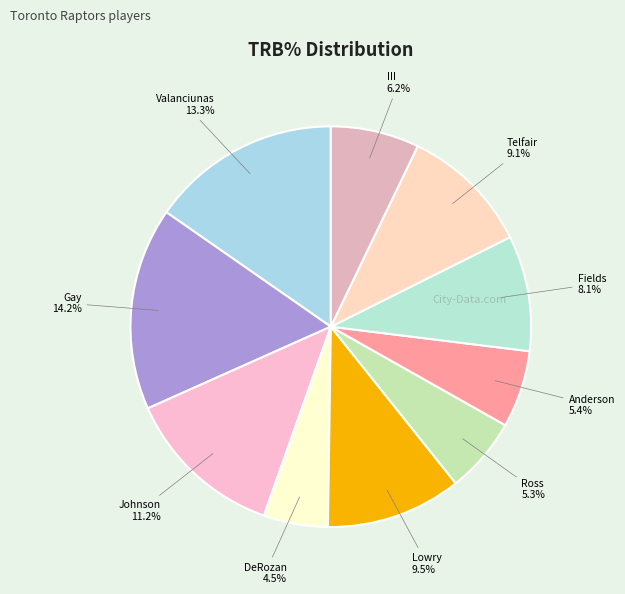

How many segments does this pie chart have?

10